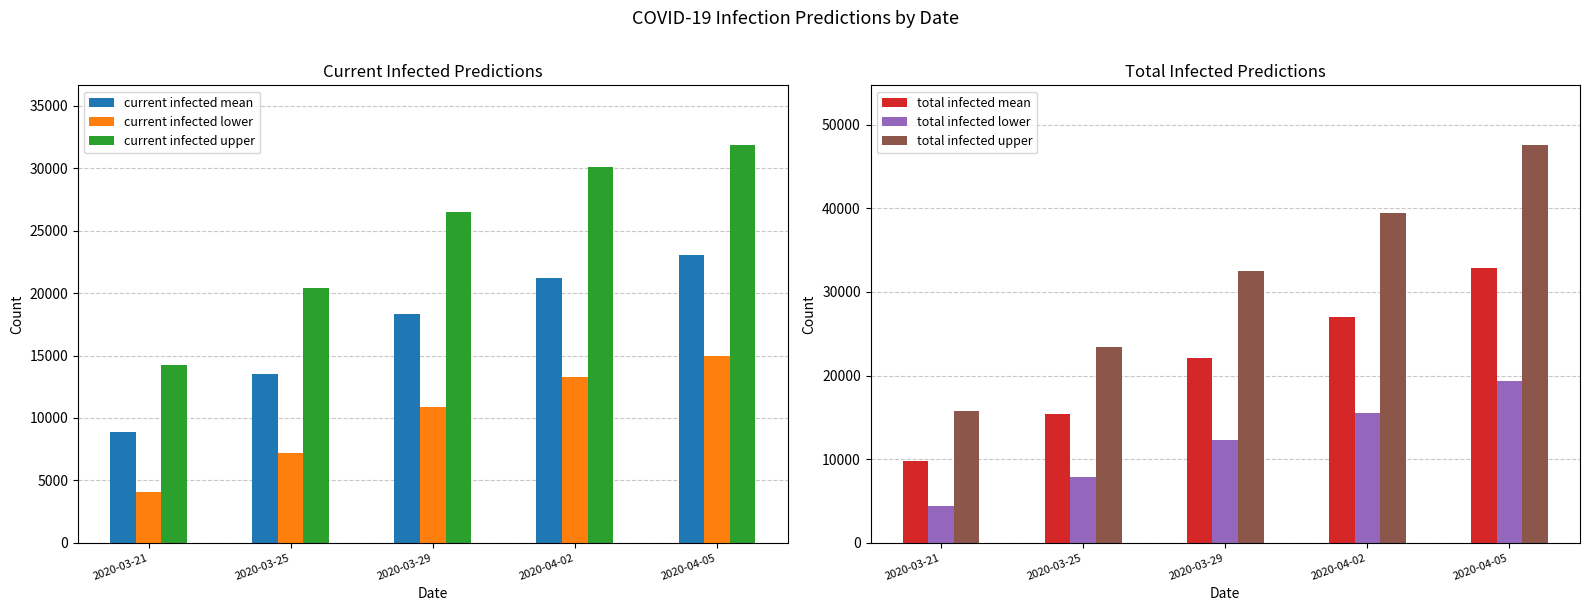

Reading right to left, list all the values displayed in this chart.

current infected mean: 23022	21234	18344	13494	8858
current infected lower: 14990	13243	10908	7168	4042
current infected upper: 31870	30136	26532	20376	14230
total infected mean: 32835	27013	22074	15438	9812
total infected lower: 19333	15523	12276	7821	4342
total infected upper: 47573	39460	32533	23446	15703